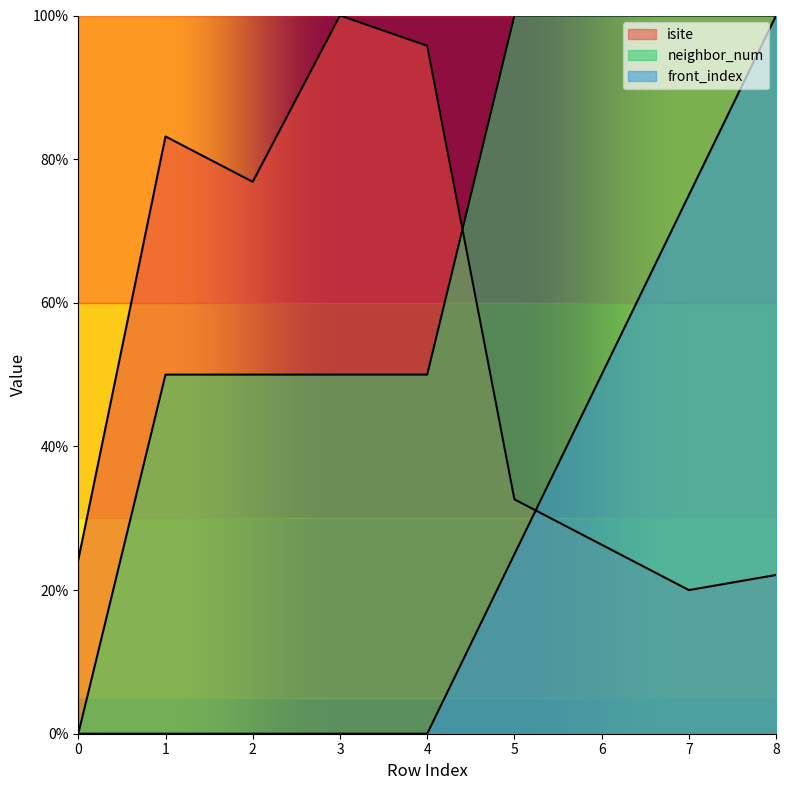

At 5, list the series in order from smallest to largest.

front_index, isite, neighbor_num